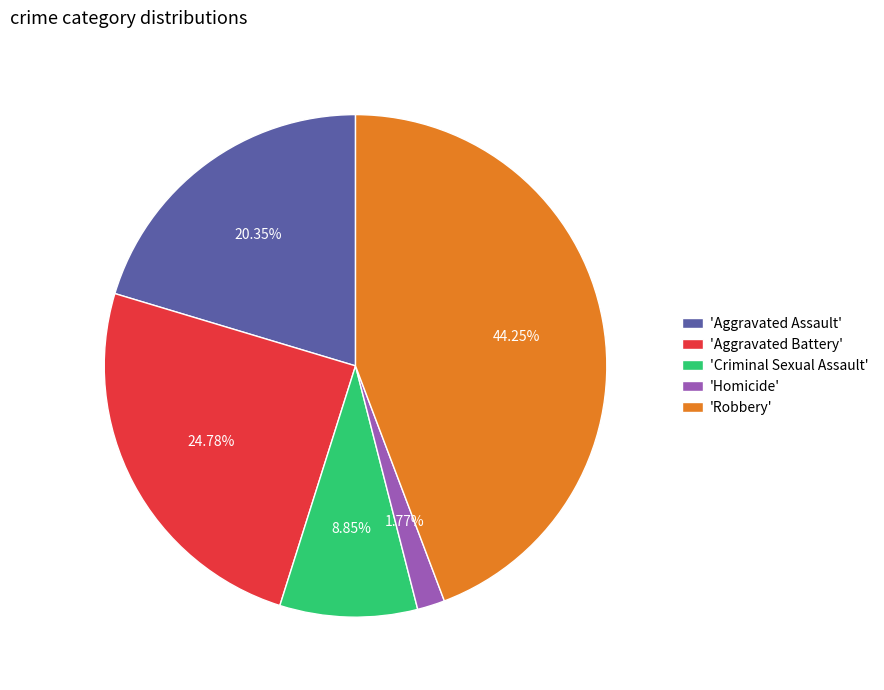

Rank the categories by value from lowest to highest.

'Homicide', 'Criminal Sexual Assault', 'Aggravated Assault', 'Aggravated Battery', 'Robbery'